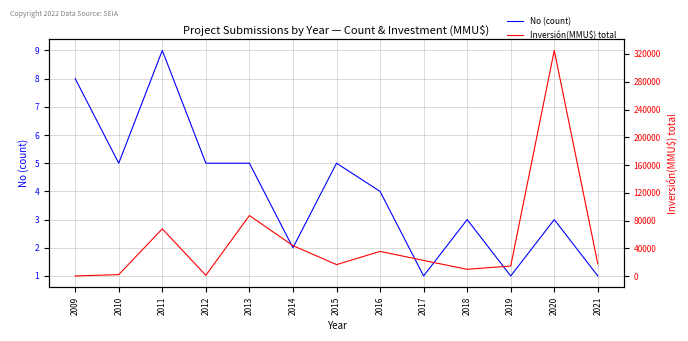

What is the maximum value shown in the chart?

325020